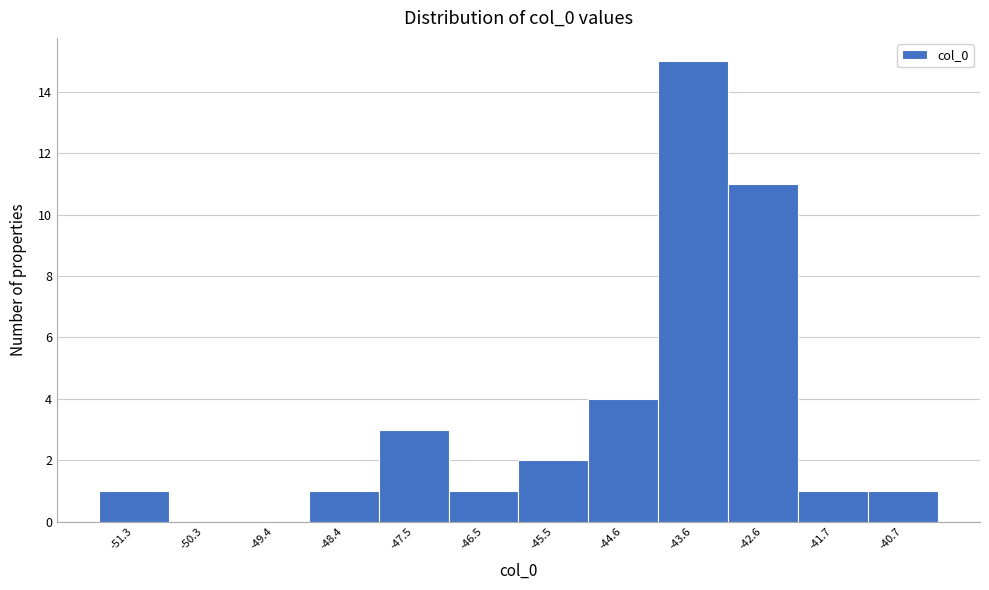

Reading left to right, transcribe all the data shown in this chart.

-51.3=1	-50.3=0	-49.4=0	-48.4=1	-47.5=3	-46.5=1	-45.5=2	-44.6=4	-43.6=15	-42.6=11	-41.7=1	-40.7=1